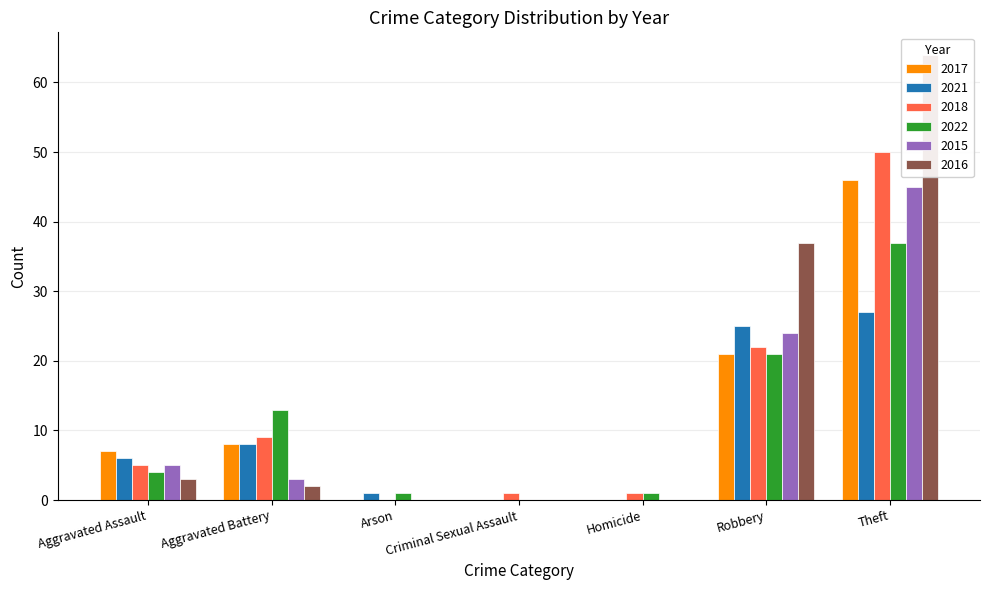

Reading left to right, extract all data points from this chart.

2017: Aggravated Assault=7	Aggravated Battery=8	Arson=0	Criminal Sexual Assault=0	Homicide=0	Robbery=21	Theft=46
2021: Aggravated Assault=6	Aggravated Battery=8	Arson=1	Criminal Sexual Assault=0	Homicide=0	Robbery=25	Theft=27
2018: Aggravated Assault=5	Aggravated Battery=9	Arson=0	Criminal Sexual Assault=1	Homicide=1	Robbery=22	Theft=50
2022: Aggravated Assault=4	Aggravated Battery=13	Arson=1	Criminal Sexual Assault=0	Homicide=1	Robbery=21	Theft=37
2015: Aggravated Assault=5	Aggravated Battery=3	Arson=0	Criminal Sexual Assault=0	Homicide=0	Robbery=24	Theft=45
2016: Aggravated Assault=3	Aggravated Battery=2	Arson=0	Criminal Sexual Assault=0	Homicide=0	Robbery=37	Theft=64